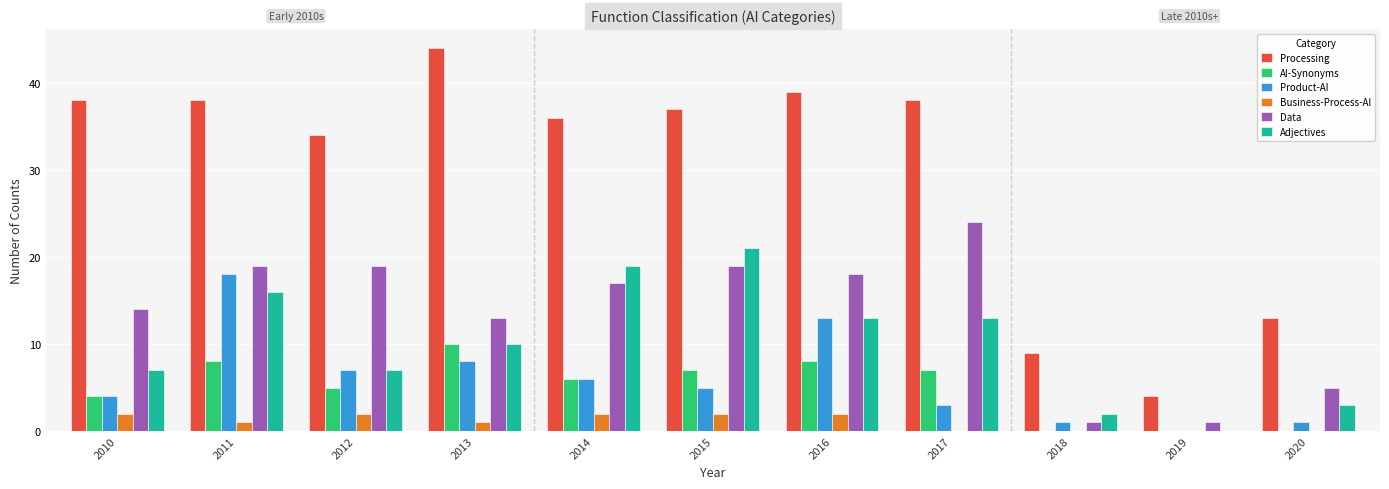

What is the highest value of the Business-Process-AI series?

2